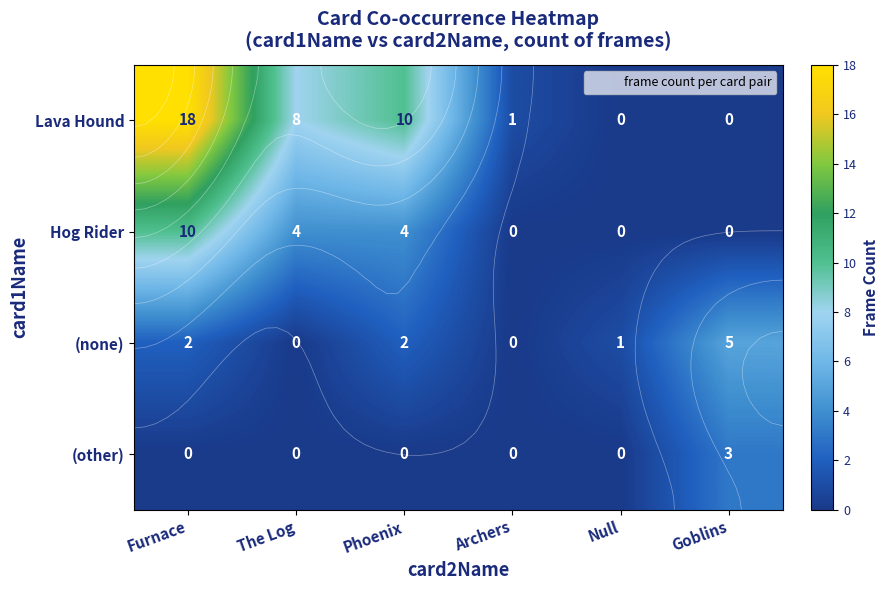

Which series changed the most between Furnace and Phoenix?

Lava Hound